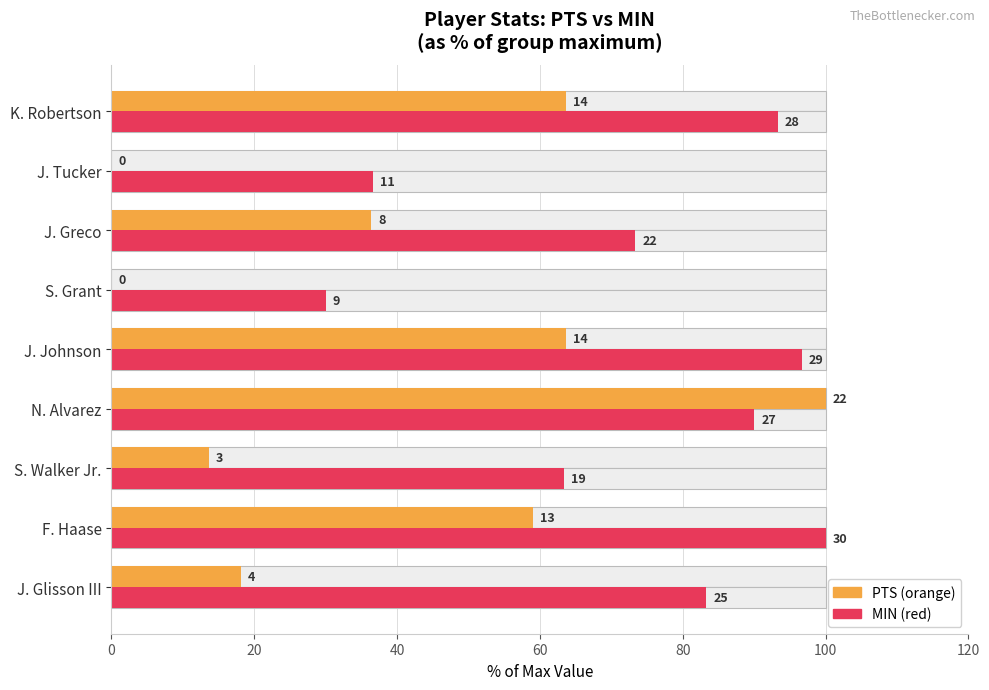

The value of PTS at S. Grant is 66.5. True or false?

False